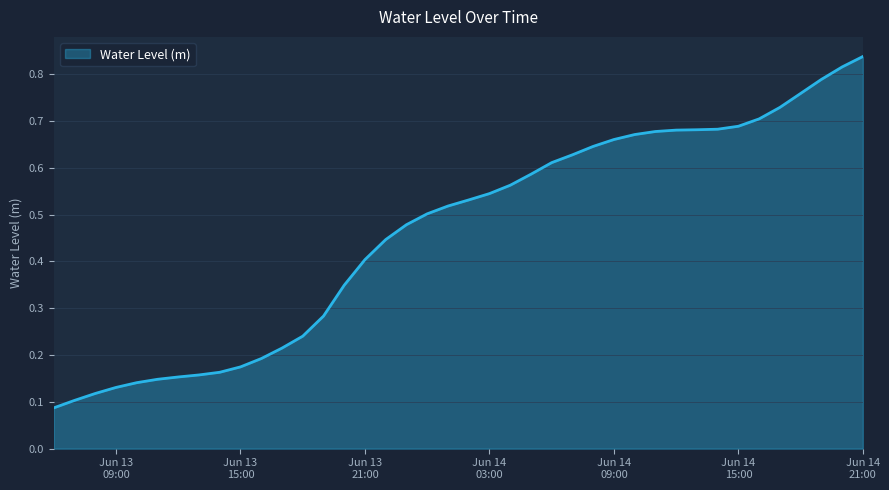

What is the difference between the maximum and minimum values?

0.8